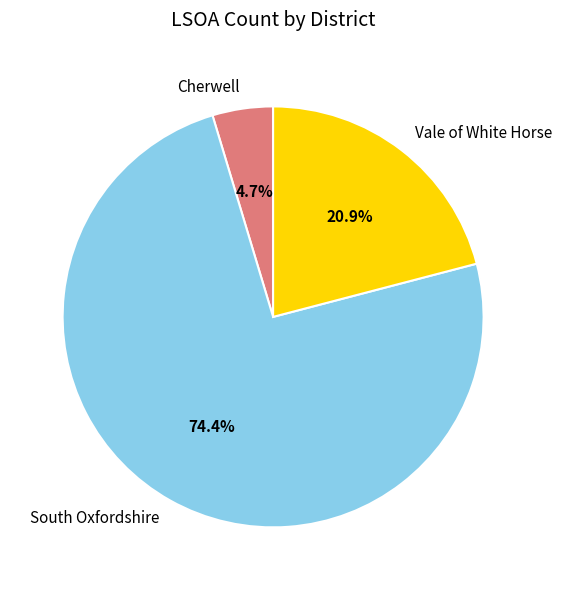

What percentage is the South Oxfordshire slice, to the nearest percent?

74%